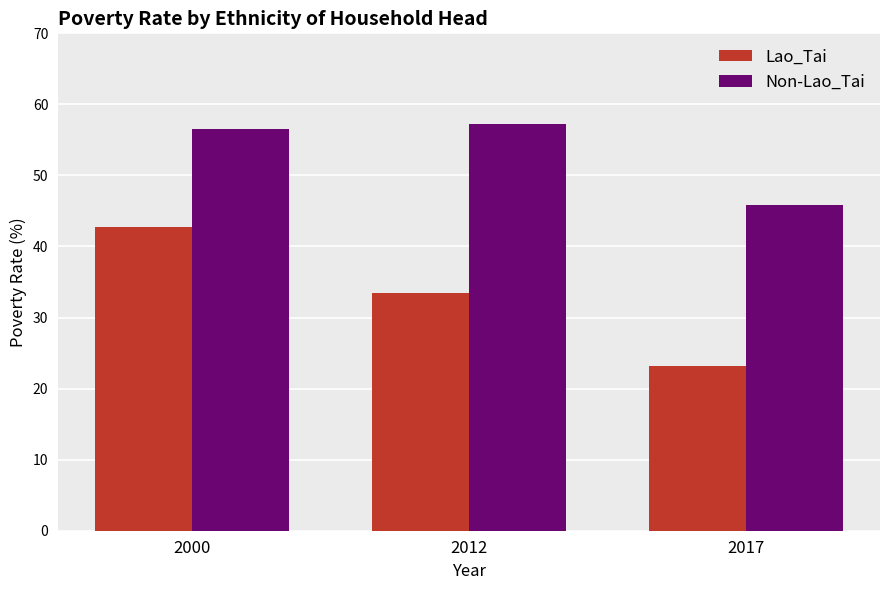

Reading left to right, what are all the values shown in this chart?

Lao_Tai: 42.8	33.4	23.2
Non-Lao_Tai: 56.5	57.2	45.8